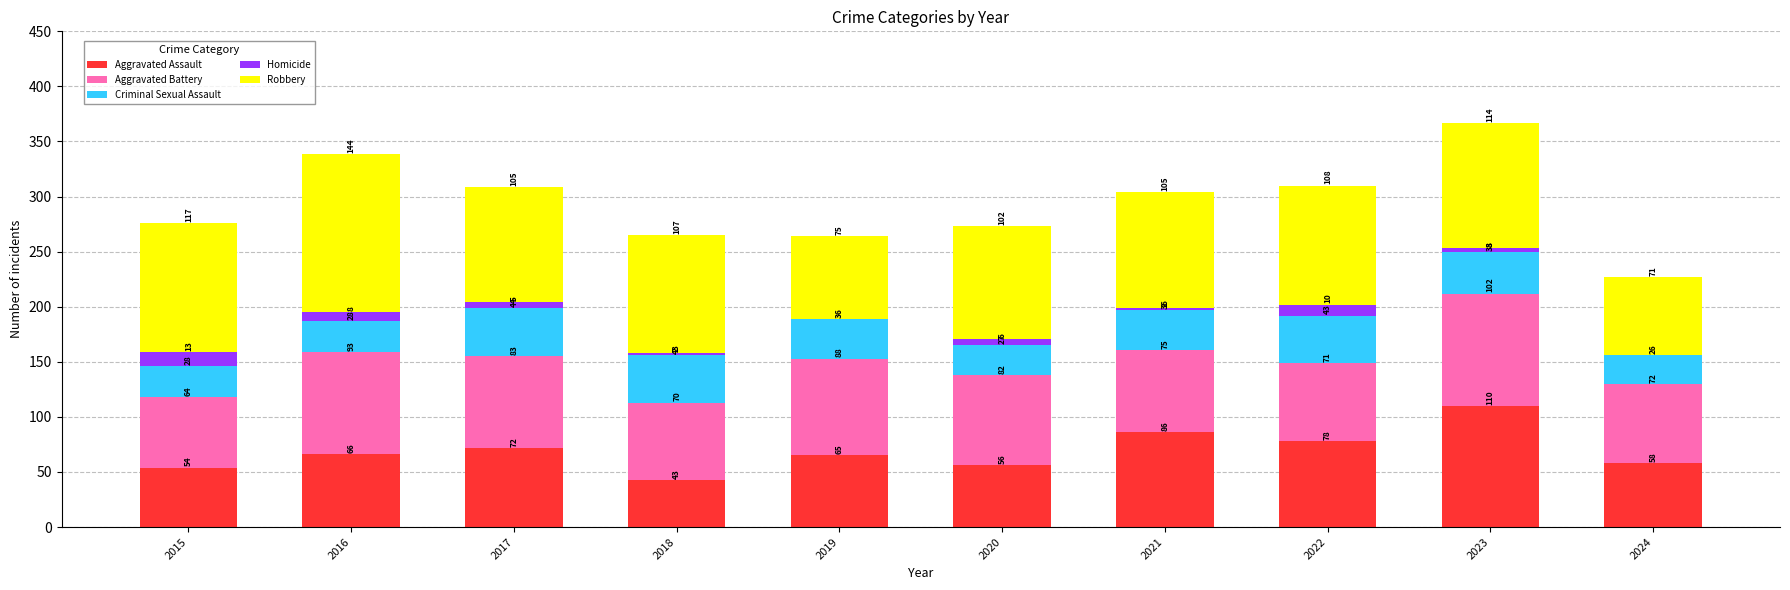

What is the highest value of the Aggravated Assault series?

110